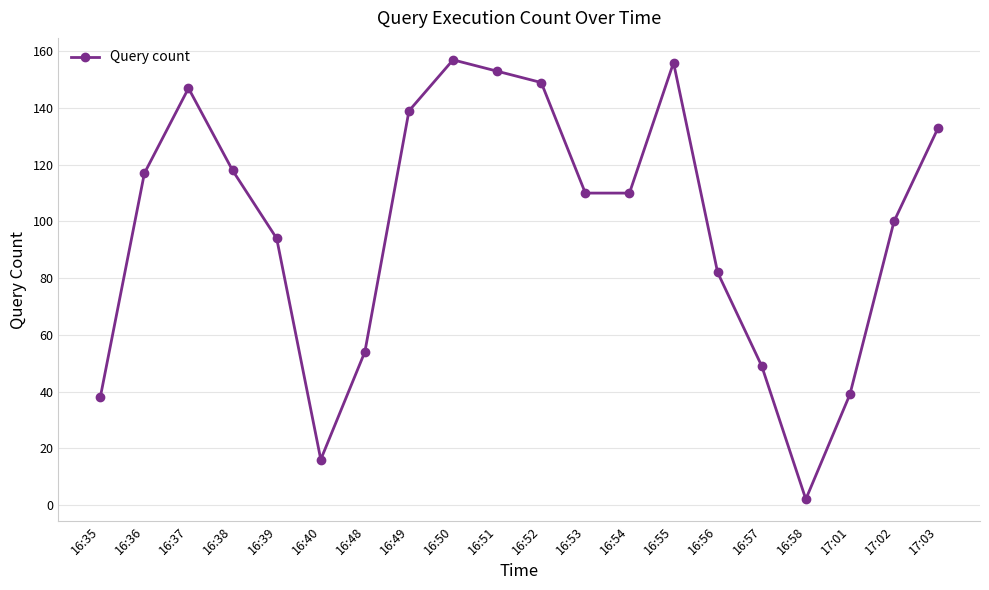

Reading right to left, transcribe all the data shown in this chart.

133	100	39	2	49	82	156	110	110	149	153	157	139	54	16	94	118	147	117	38